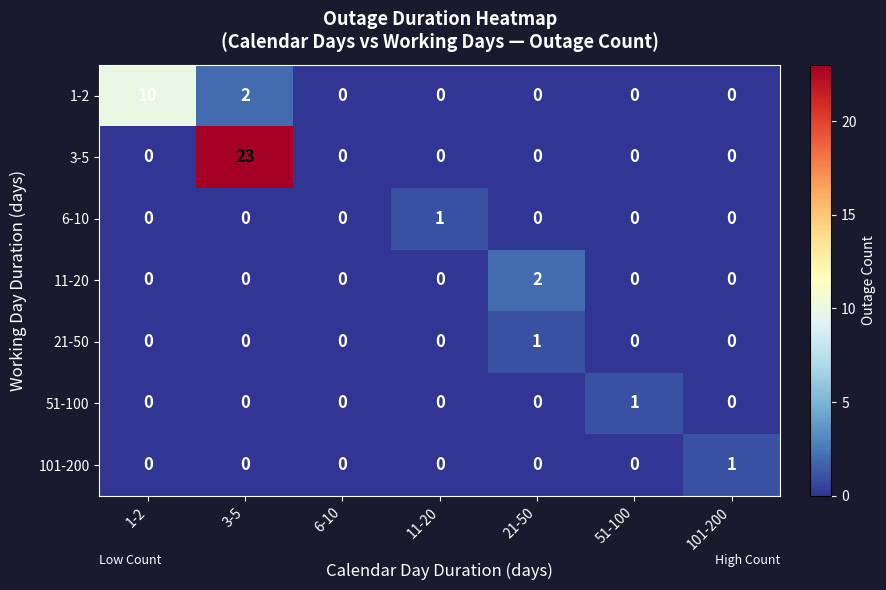

Which series changed the most between 11-20 and 21-50?

11-20